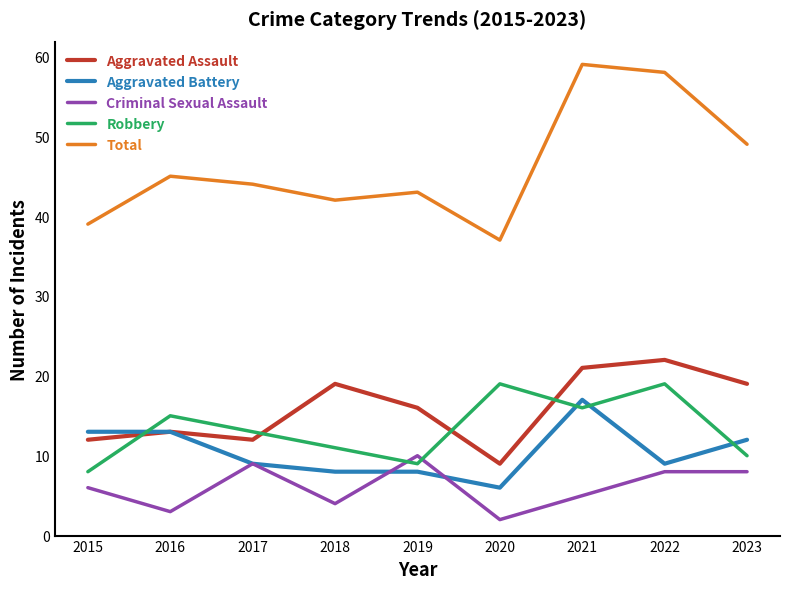

True or false: Criminal Sexual Assault has a value of 5 at 2021.

True